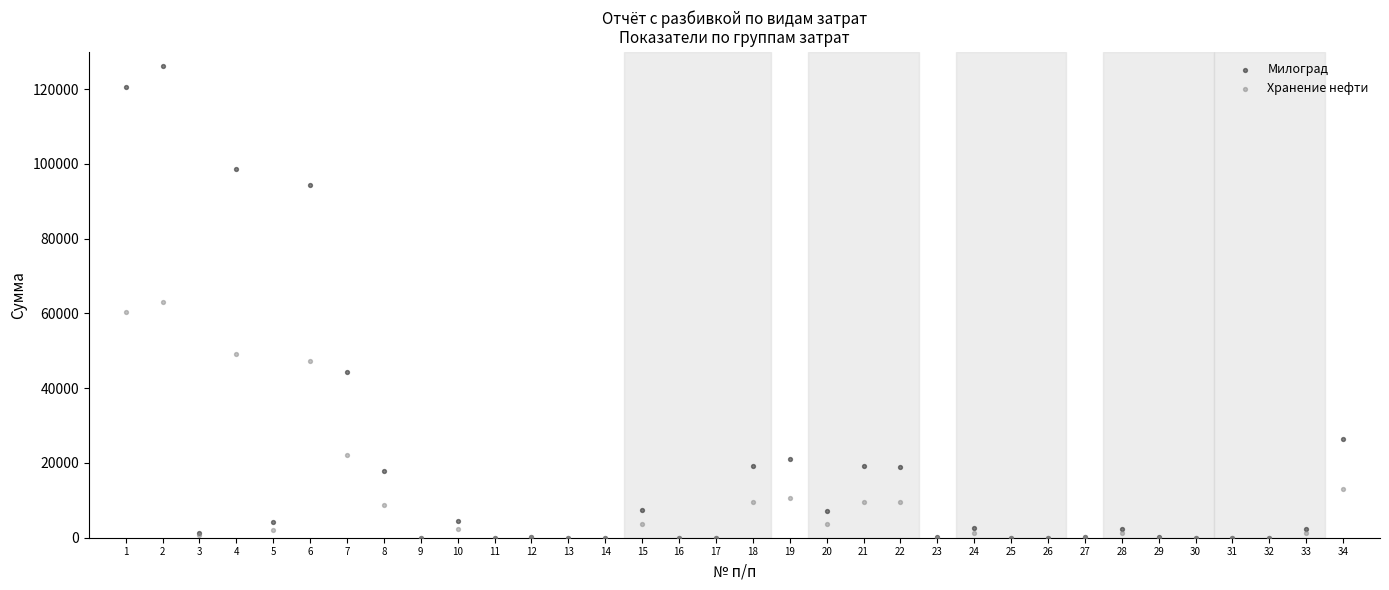

What are all the series names shown in the legend?

Милоград, Хранение нефти